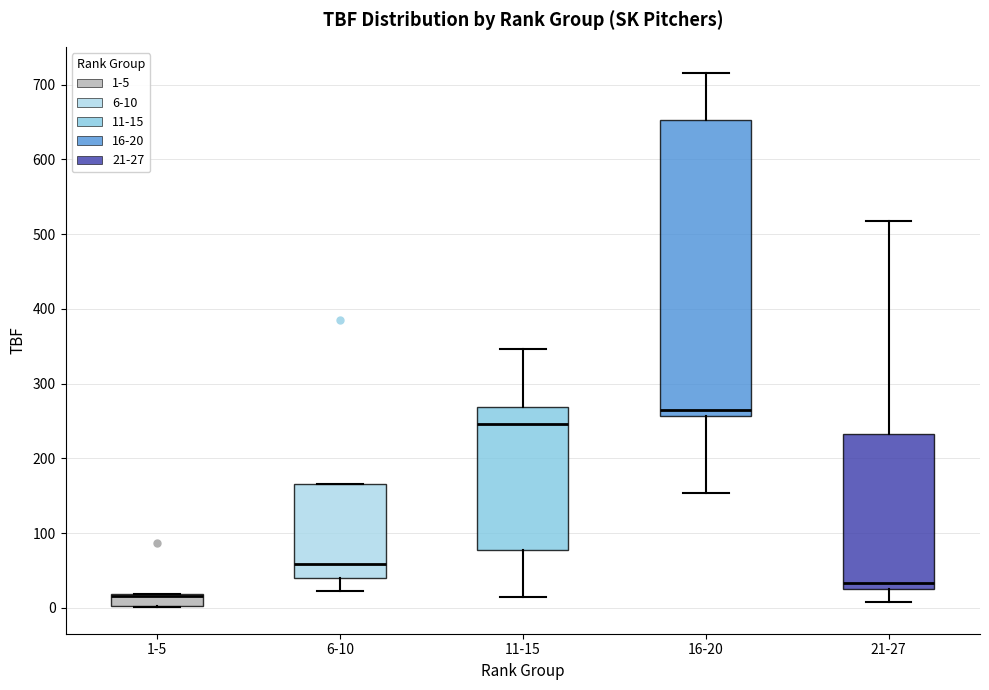

Which box is the tallest, from its lower edge to its upper edge?

16-20